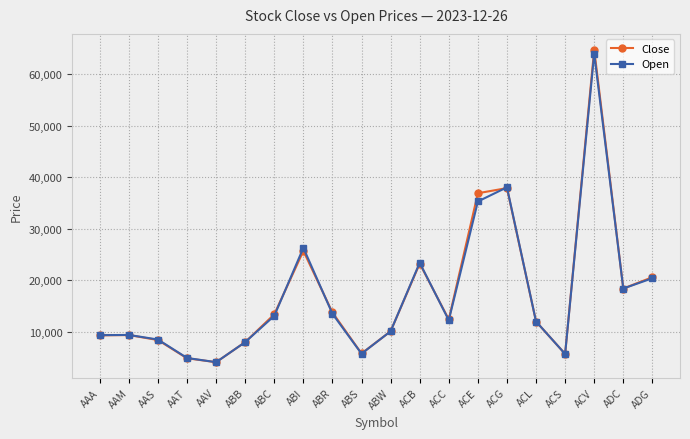

True or false: Close has more than 0 points higher than both neighbors.

True